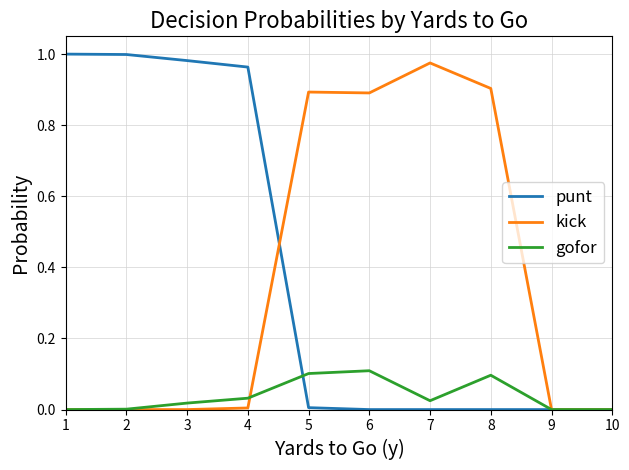

What is the average value of the punt series?

0.4